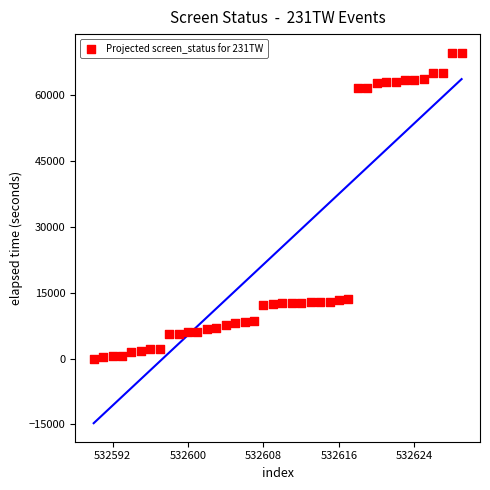

What is the range of X values (max minus min)?

39.0